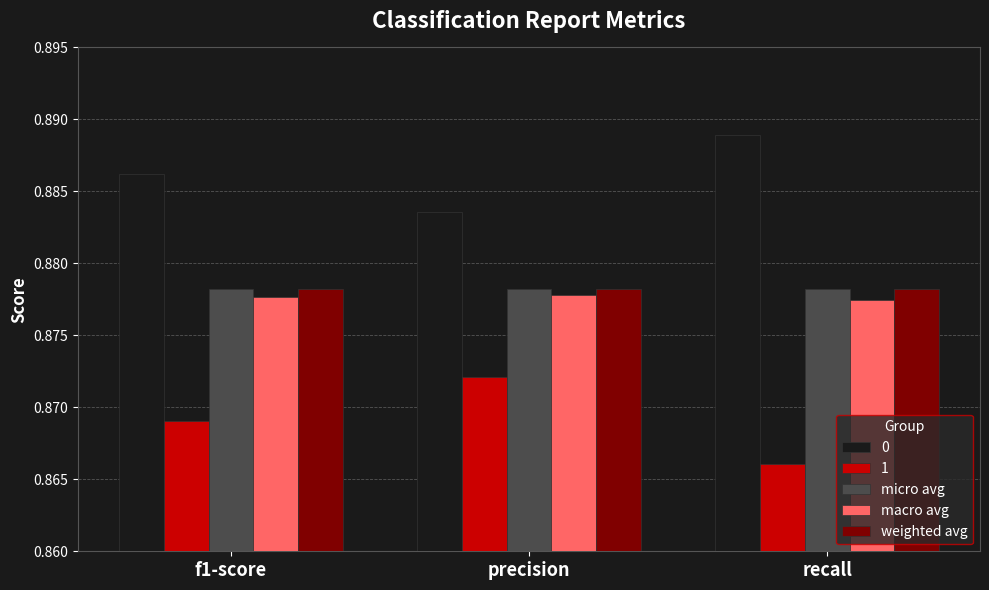

Count the number of categories in the chart.

3